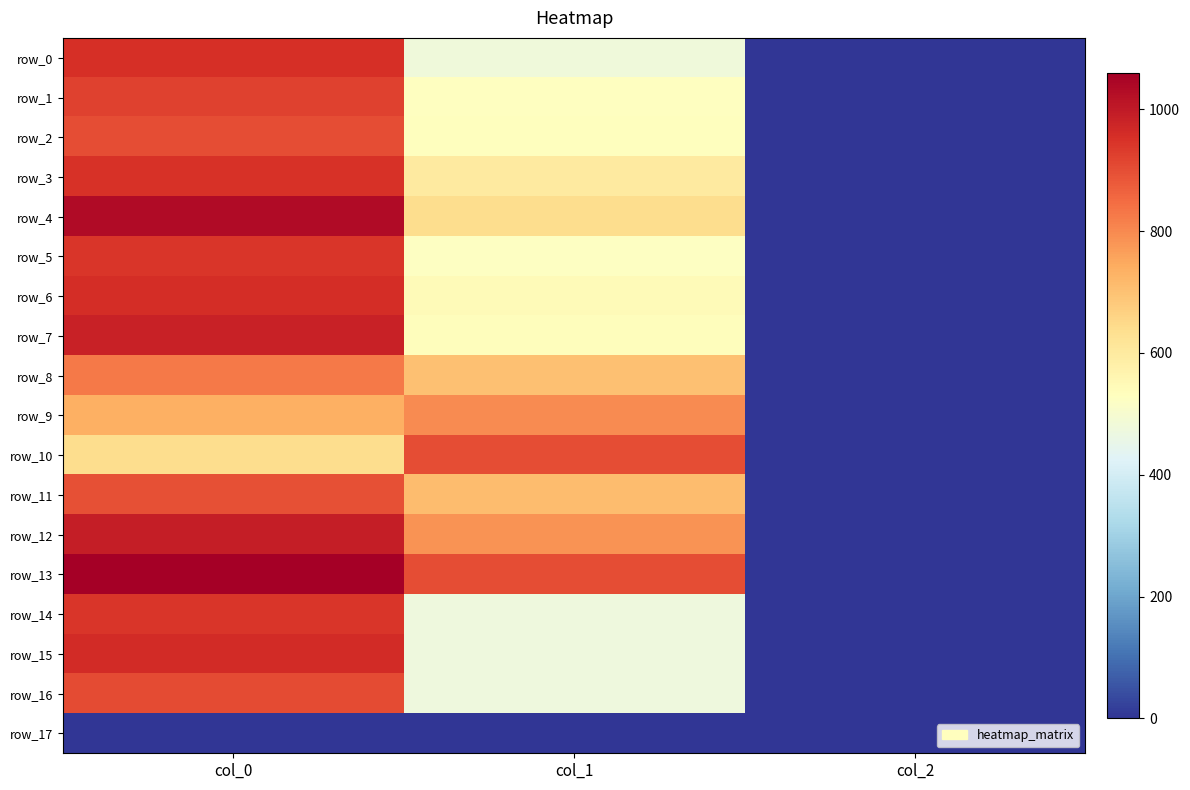

What is the difference between the maximum and minimum values in the row_1 series?

918.0